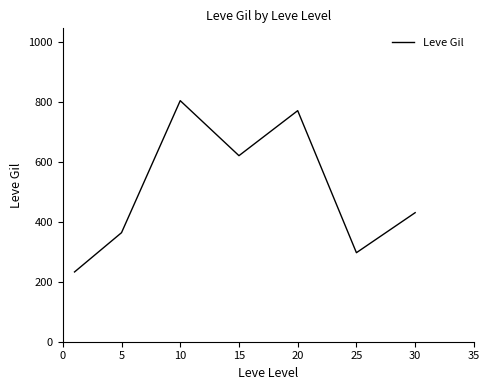

What is the difference between the maximum and minimum values?

570.8